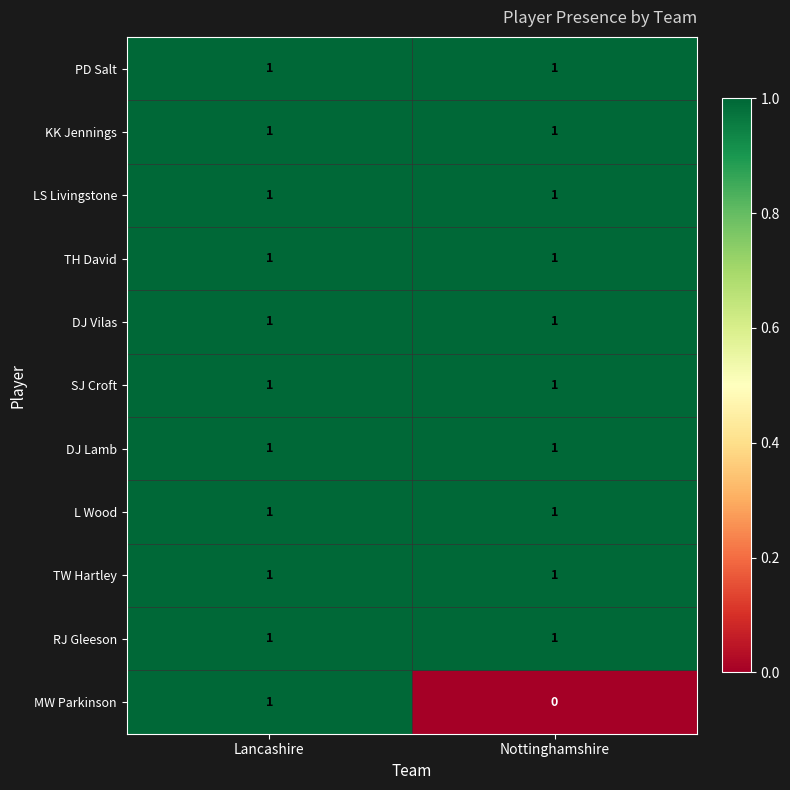

The value of KK Jennings at Nottinghamshire is 1. True or false?

True